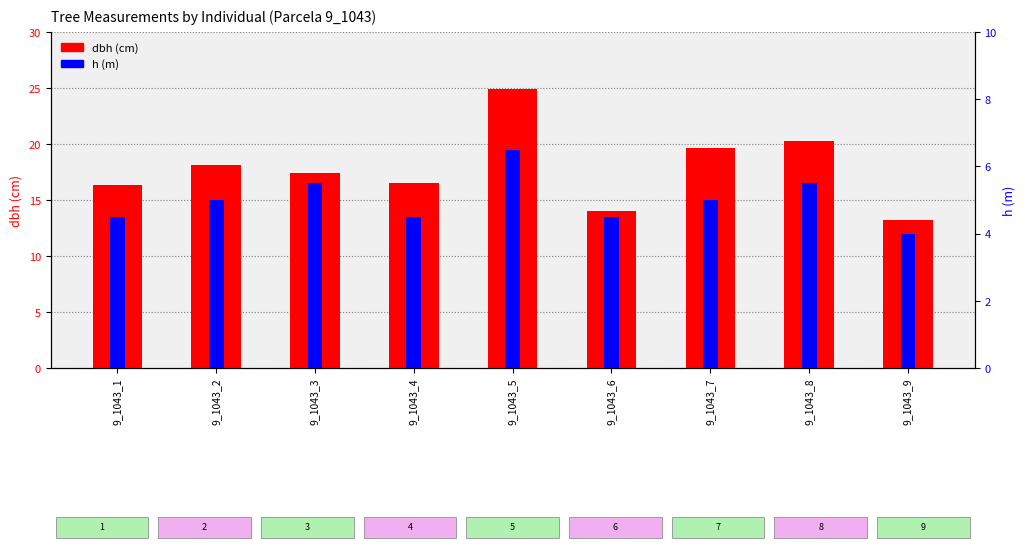

The dbh (cm) series shows 17.4 at 9_1043_3. True or false?

True